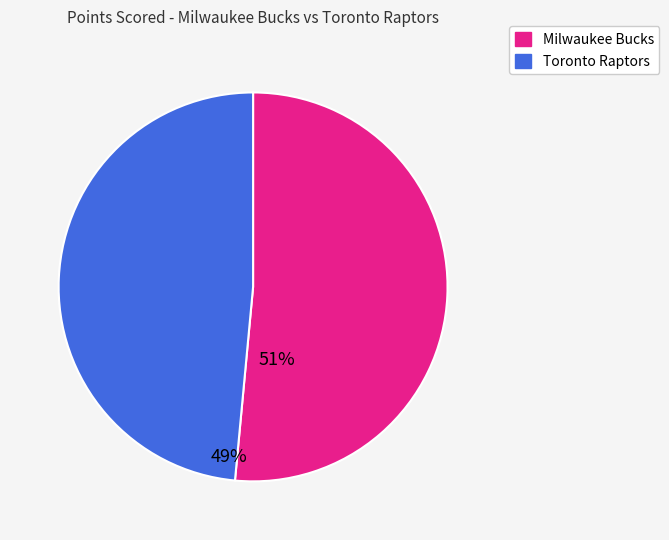

Approximately how many times larger is the value at Toronto Raptors compared to Milwaukee Bucks?

0.9